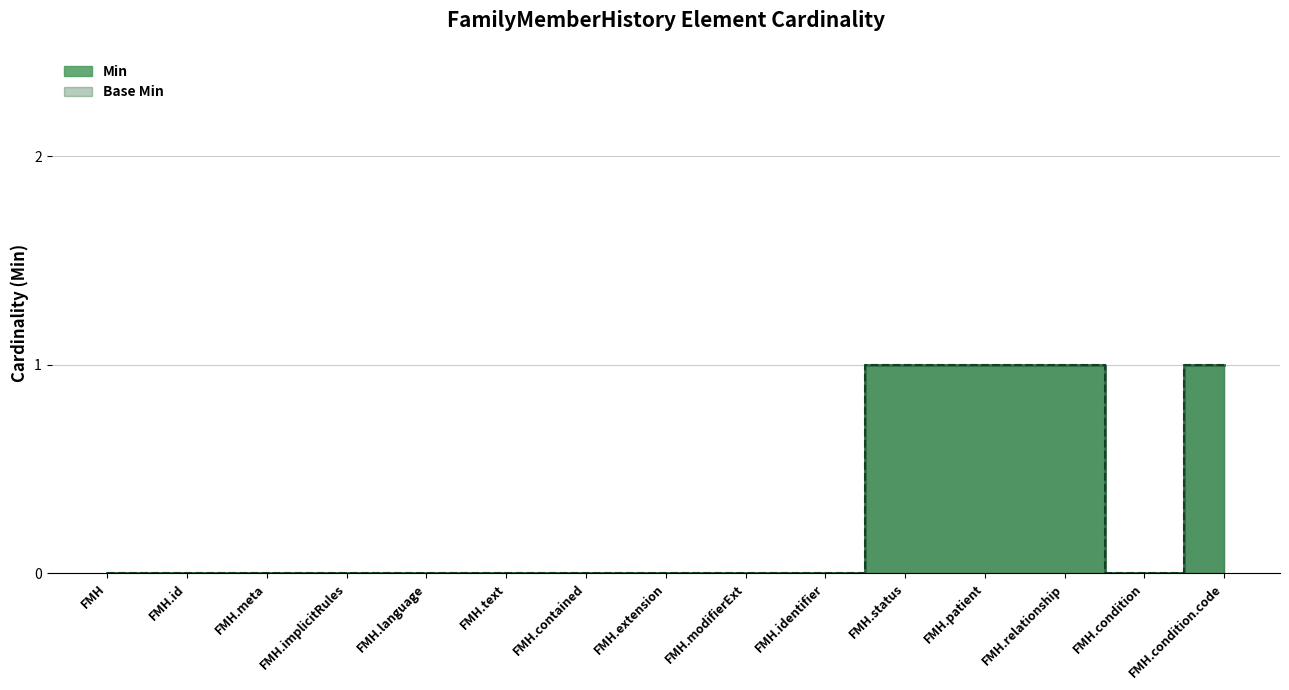

At how many categories does at least one series exceed 0?

4